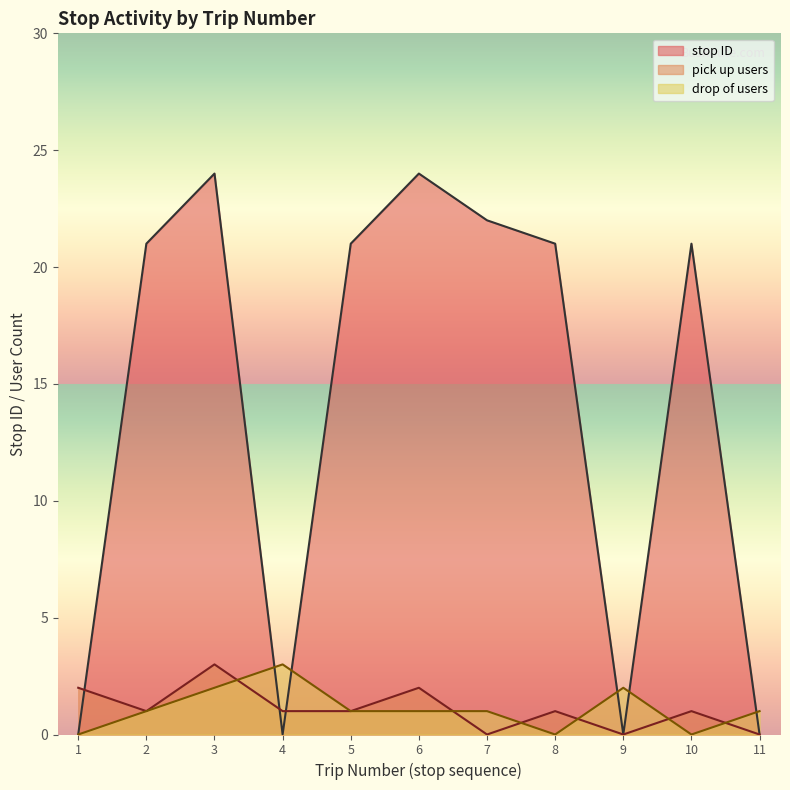

In pick up count, how many points are higher than both neighbors (excluding endpoints)?

4